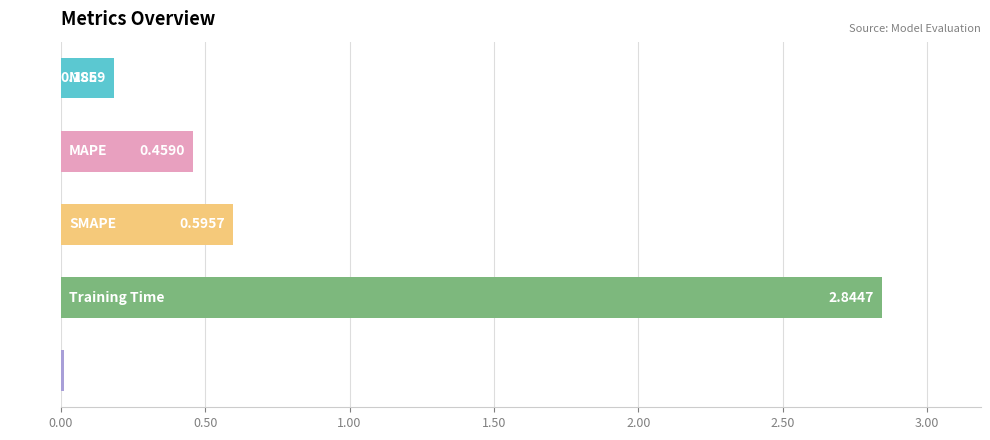

What is the difference between the maximum and second lowest values?

2.7